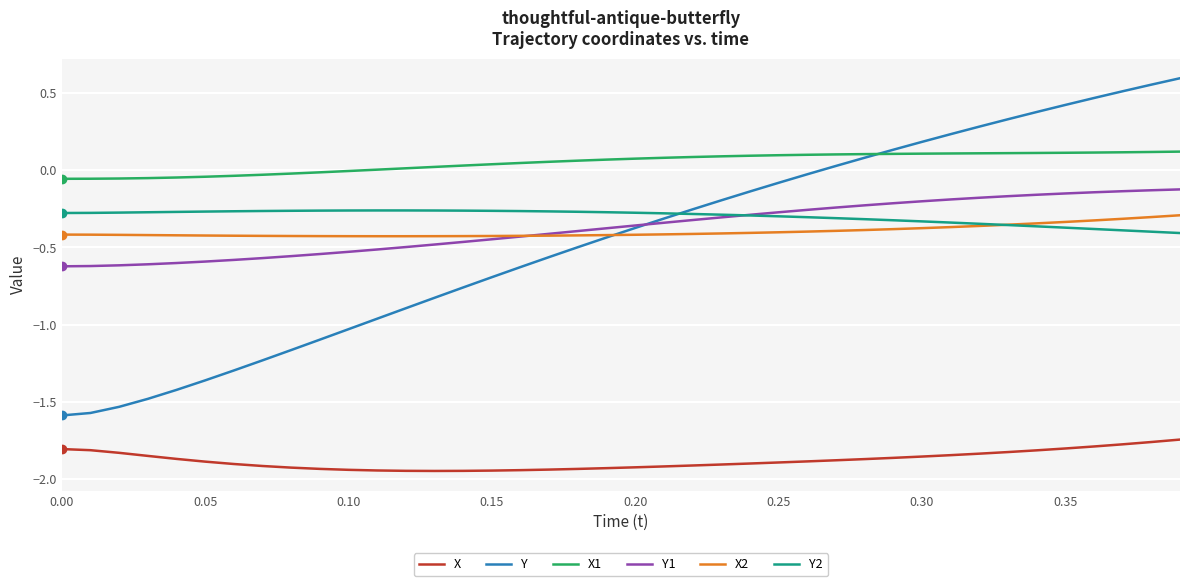

True or false: X and Y1 cross at least once.

False